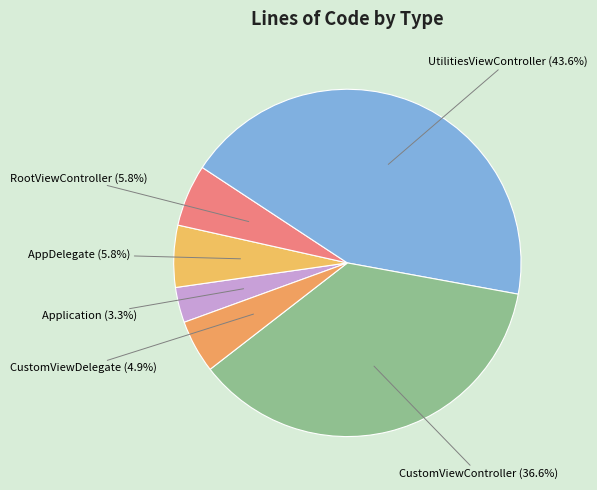

How many slices are in this pie chart?

6